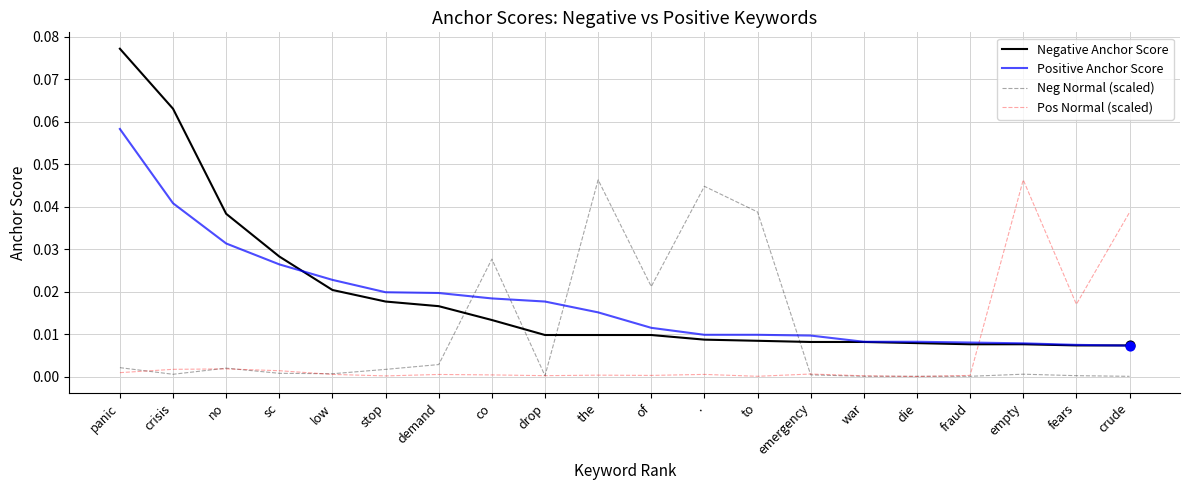

At which category is the sum across all series the highest?

panic